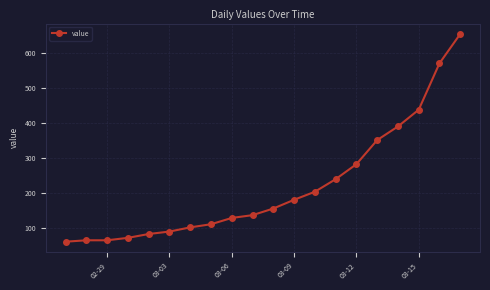

Reading left to right, extract all data points from this chart.

61	65	65	72	83	90	102	111	129	137	156	181	204	240	283	352	391	439	572	656